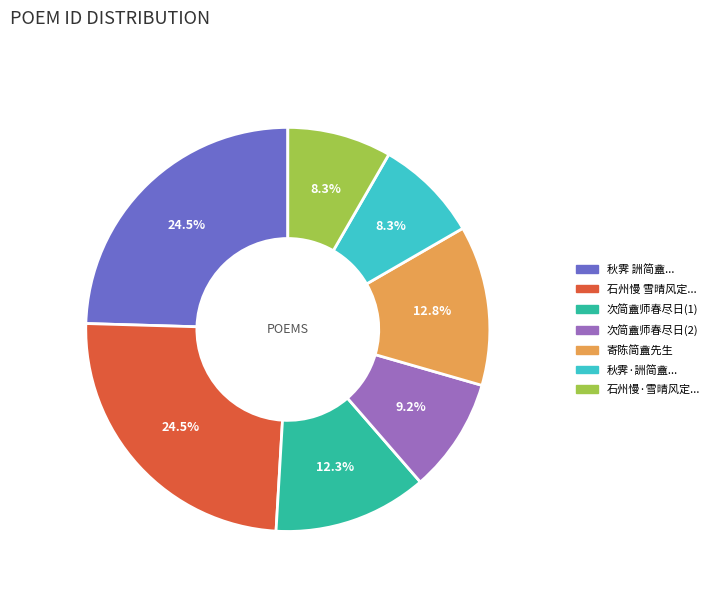

Do 次简盦师春尽日(1) and 秋霁·詶简盦... together represent more than half of the pie?

No